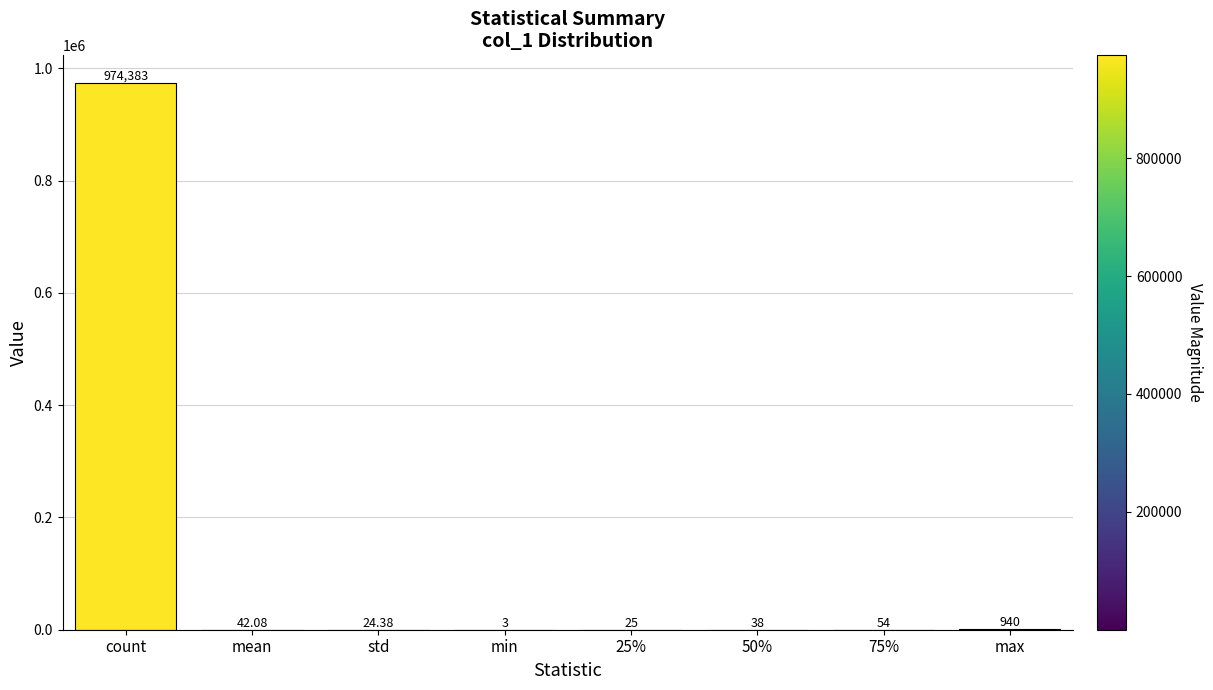

Where does the data first go above 42?

count